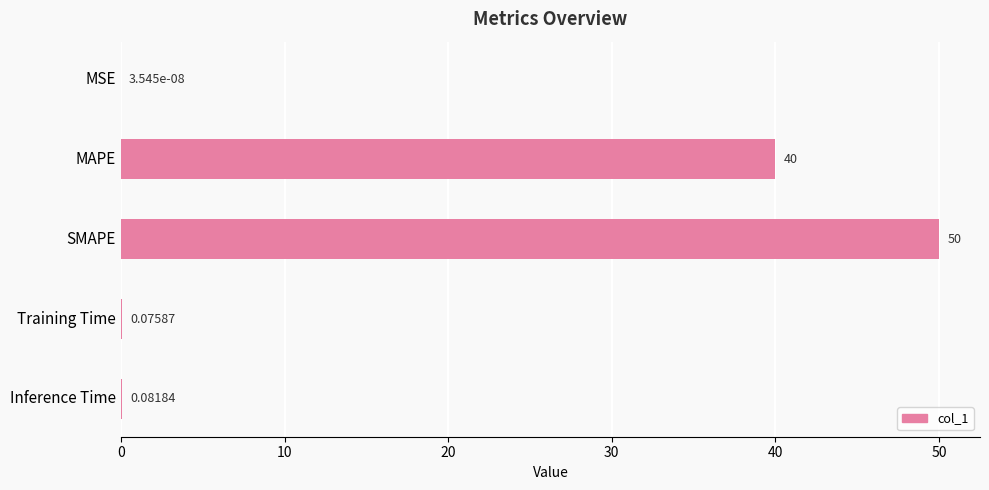

At which label is the value closest to 25?

MAPE